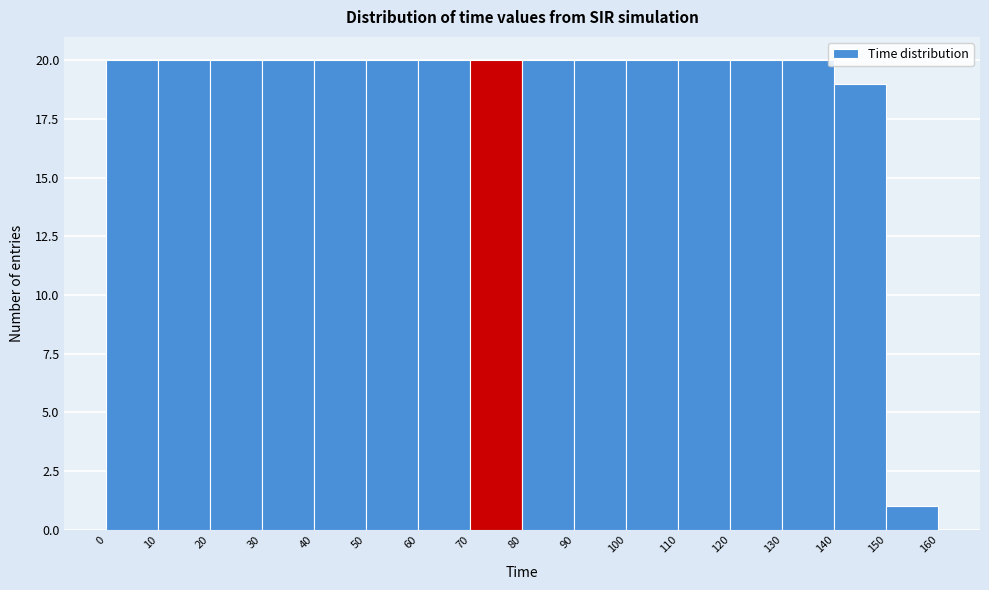

Reading left to right, transcribe this chart: for each bar, give the range it covers on the x-axis and its height. The values are not printed on the chart, so give them approximately, as read against the axis.

0 to 10: 20
10 to 20: 20
20 to 30: 20
30 to 40: 20
40 to 50: 20
50 to 60: 20
60 to 70: 20
70 to 80: 20
80 to 90: 20
90 to 100: 20
100 to 110: 20
110 to 120: 20
120 to 130: 20
130 to 140: 20
140 to 150: 19
150 to 160: 1